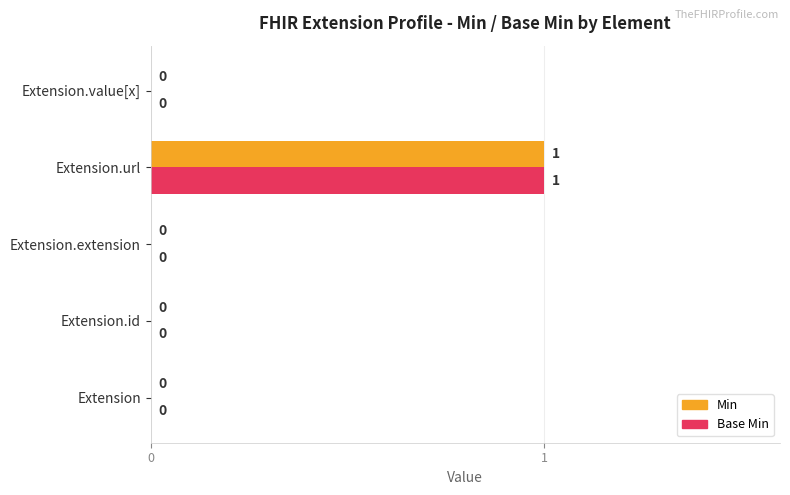

Is the value of Min at Extension.url greater than the value of Base Min at Extension.id?

Yes